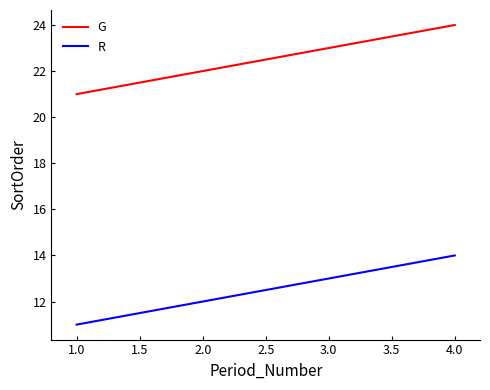

How many lines are shown in the chart?

2